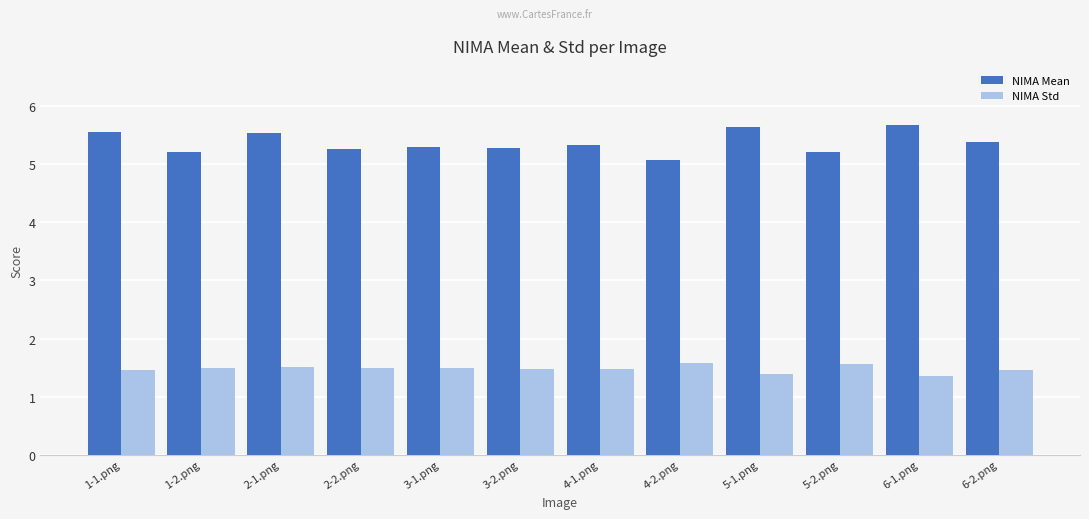

How many groups of bars are there?

12